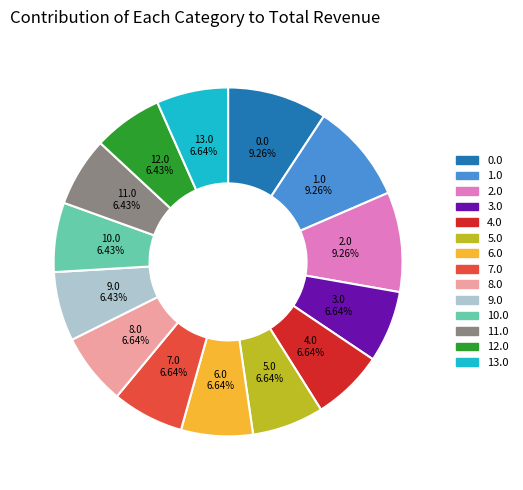

Approximately how many times larger is the value at 0.0 compared to 3.0?

1.4